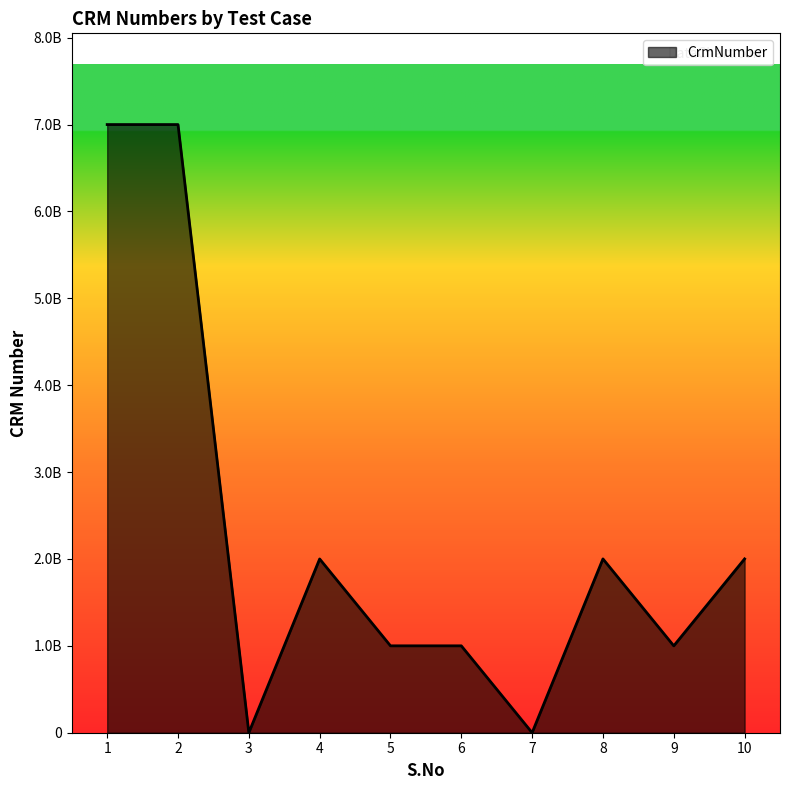

How many interior local valleys (lower than both neighbors) does the data have?

3